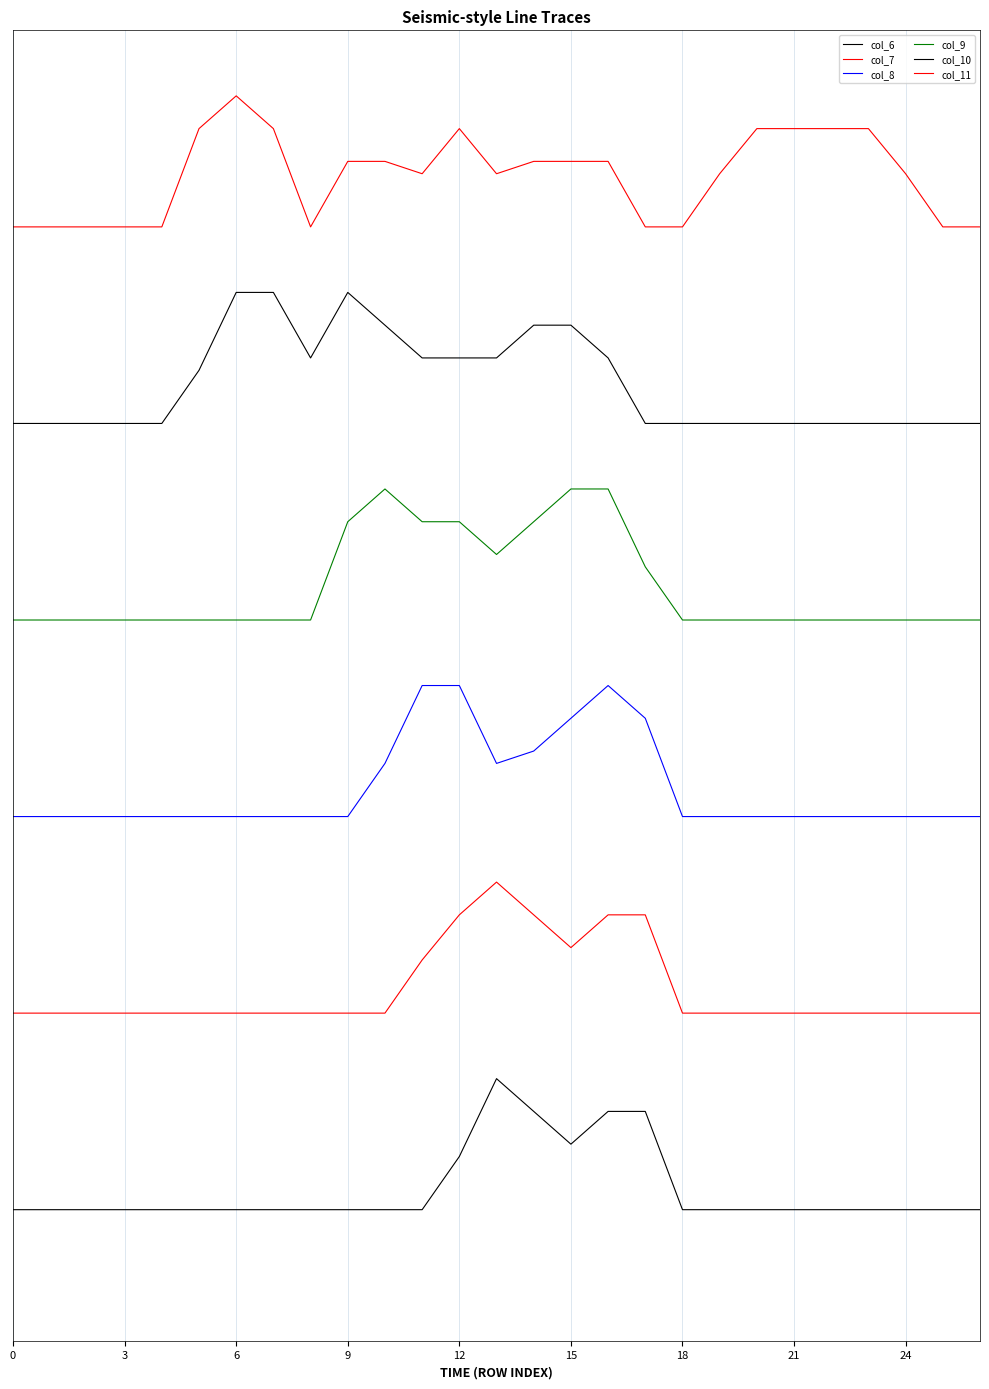

Is this an area chart (filled region under the line)?

No